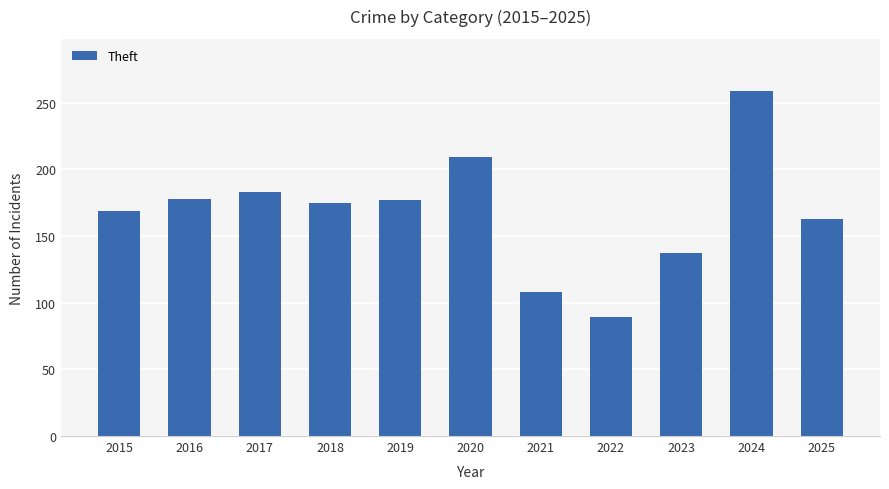

What is the maximum value shown in the chart?

259